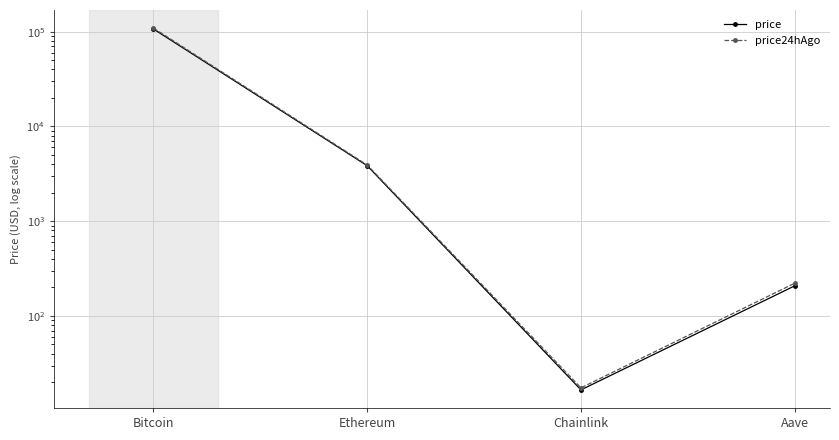

Which series has the widest spread of values?

price24hAgo